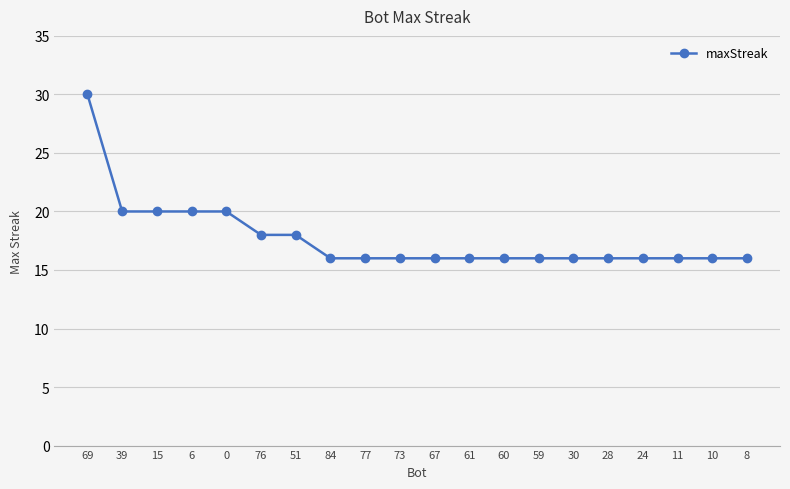

Reading left to right, list all the values displayed in this chart.

69=30	39=20	15=20	6=20	0=20	76=18	51=18	84=16	77=16	73=16	67=16	61=16	60=16	59=16	30=16	28=16	24=16	11=16	10=16	8=16